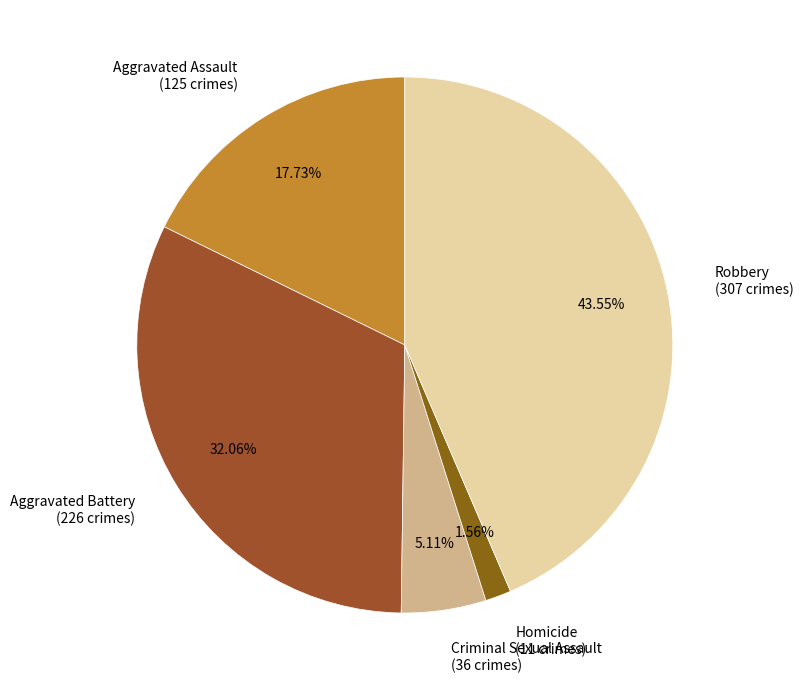

Which category has the biggest portion of the pie?

Robbery